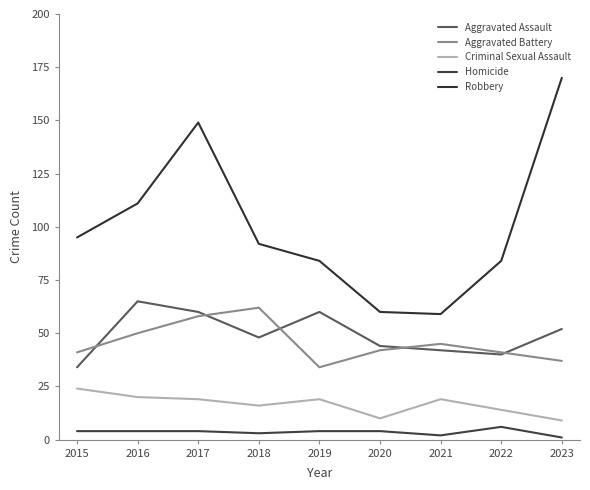

True or false: Robbery and Aggravated Assault cross at least once.

False